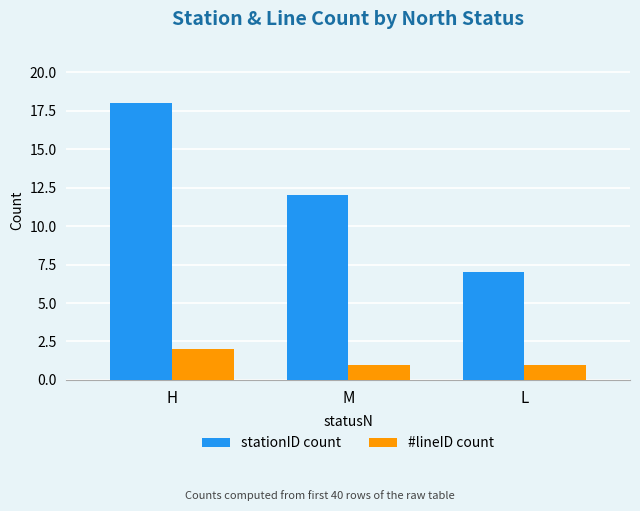

List the series in order of their peak value, lowest first.

#lineID count, stationID count